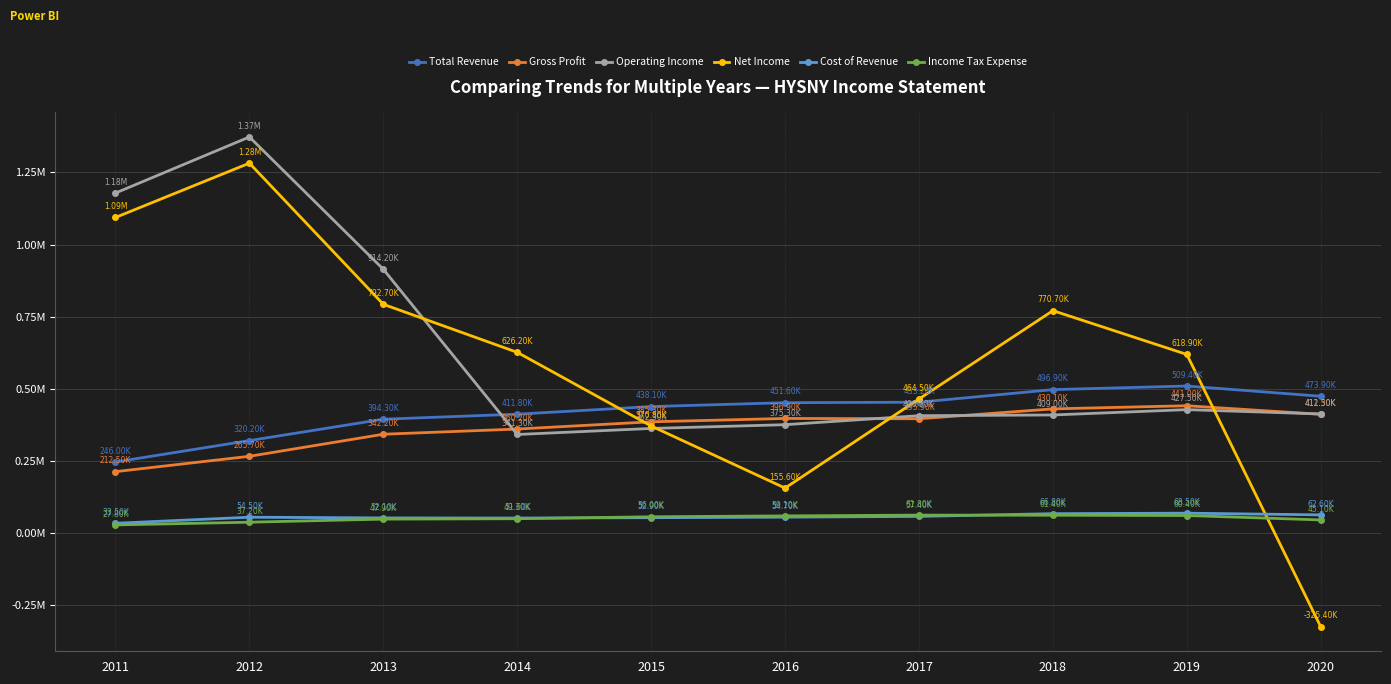

What is the difference between the maximum and minimum values in the Operating Income series?

1.0